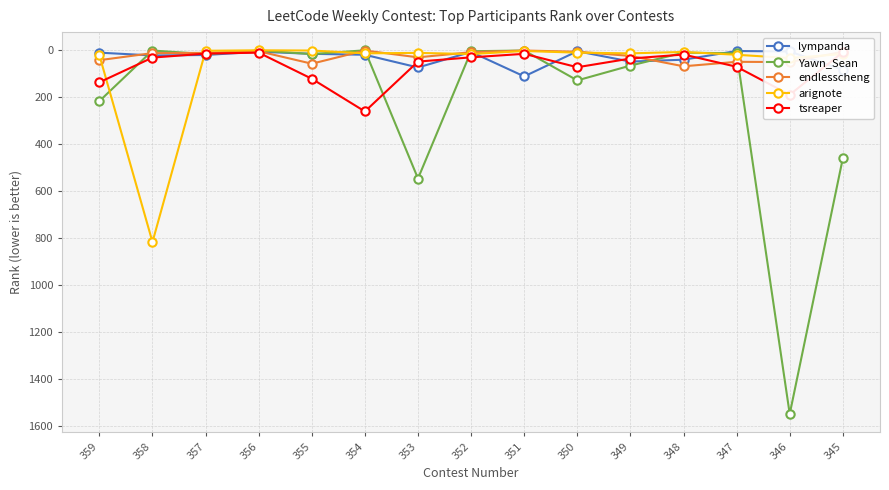

Is the value of Yawn_Sean at 349 greater than the value of endlesscheng at 353?

Yes